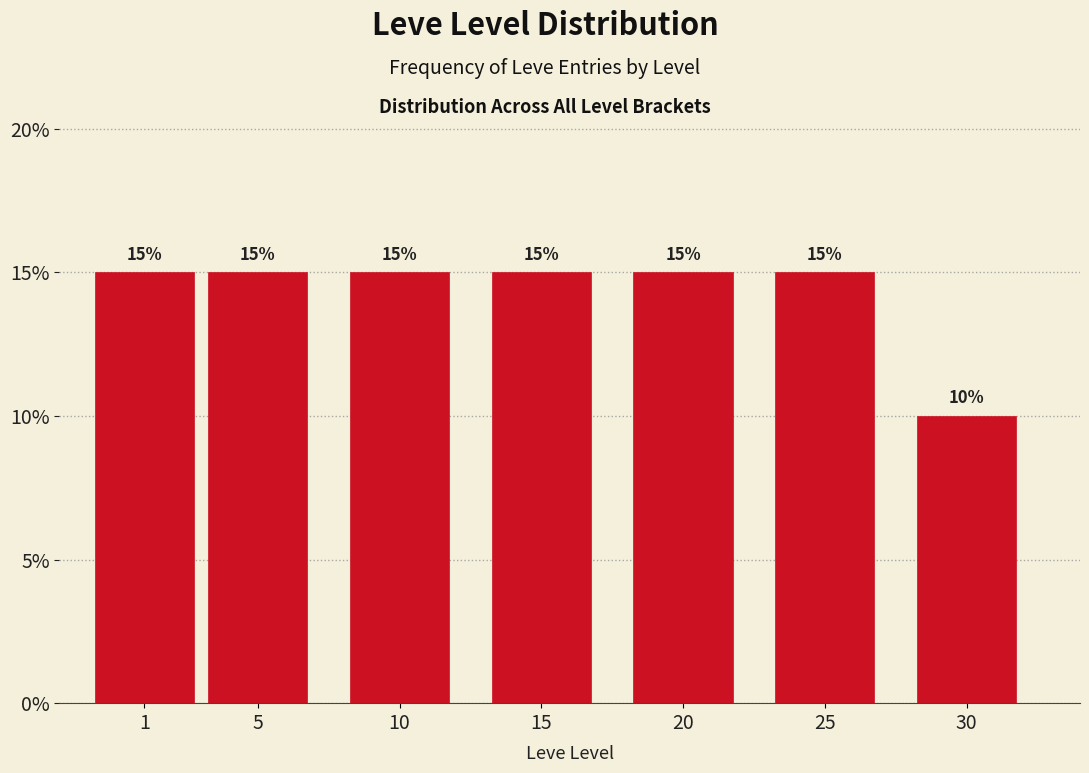

Reading left to right, transcribe all the data shown in this chart.

1=15	5=15	10=15	15=15	20=15	25=15	30=10